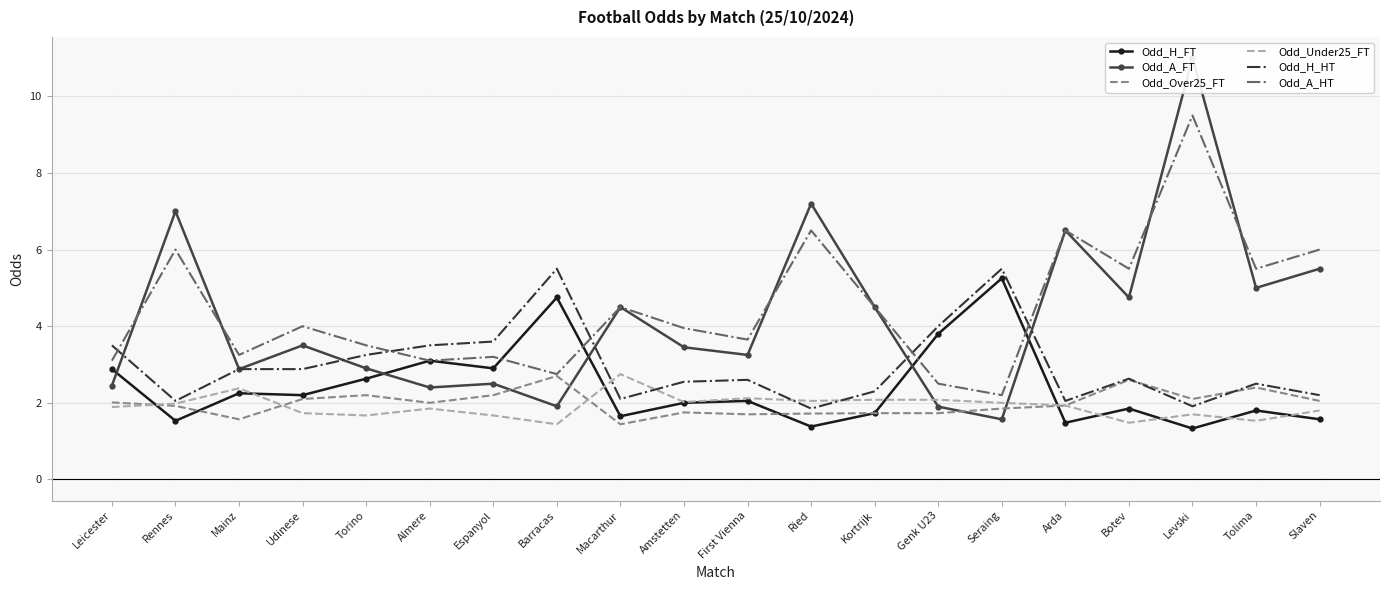

What is the maximum value shown in the chart?

11.0